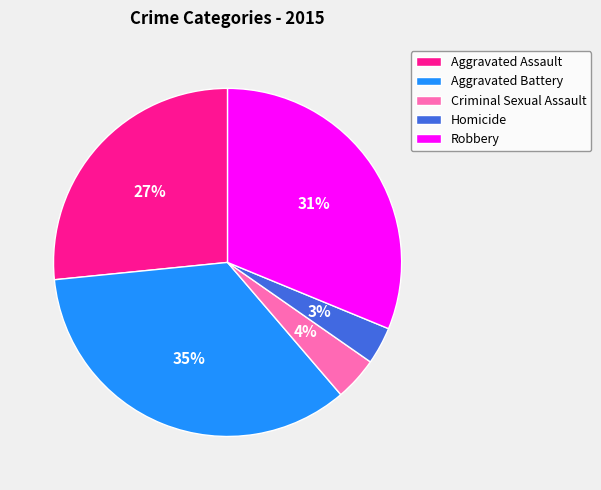

How many segments does this pie chart have?

5